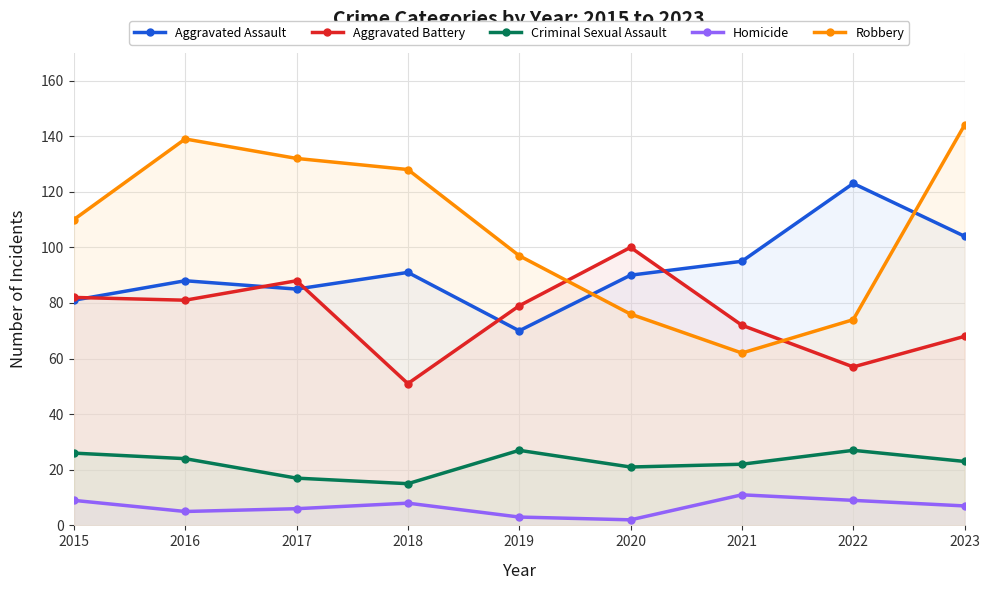

Read the Homicide value at 2015.

9